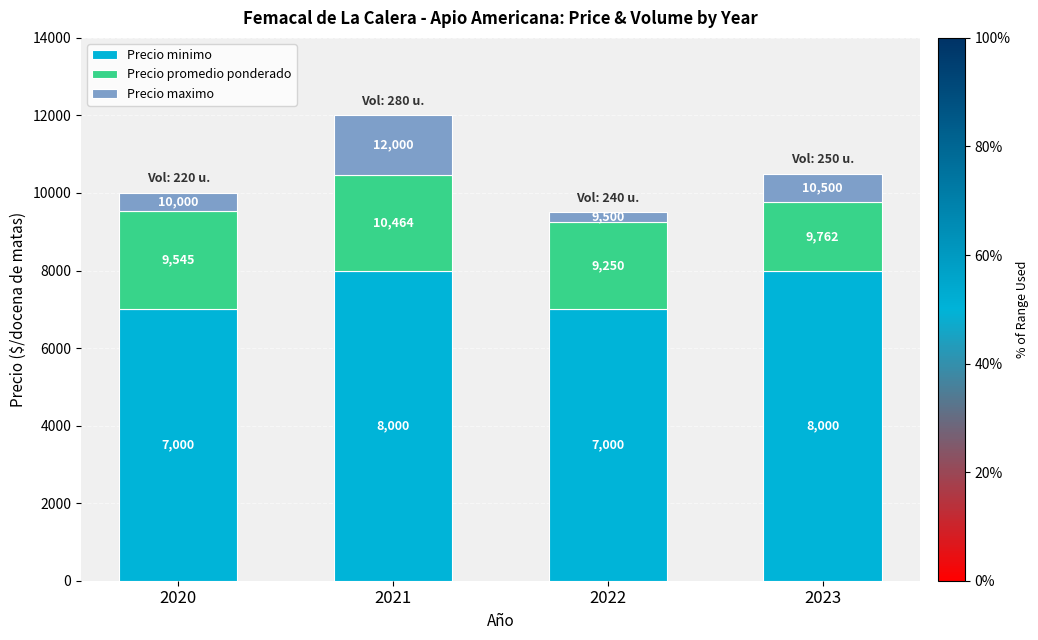

At how many categories does at least one series exceed 3427?

4